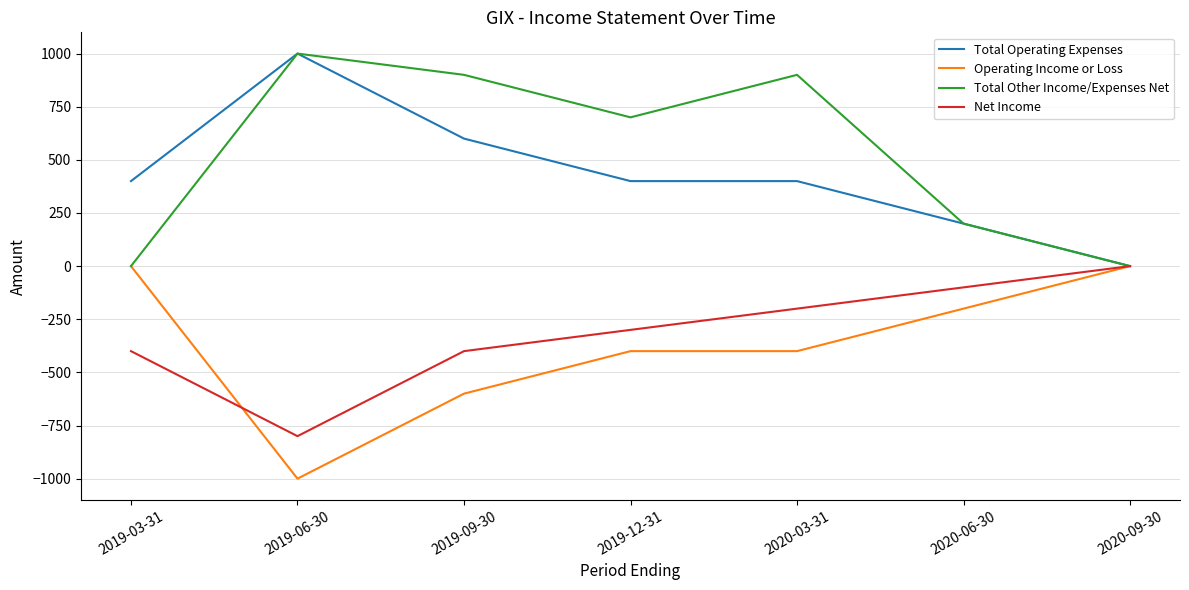

How many series are shown in this chart?

4